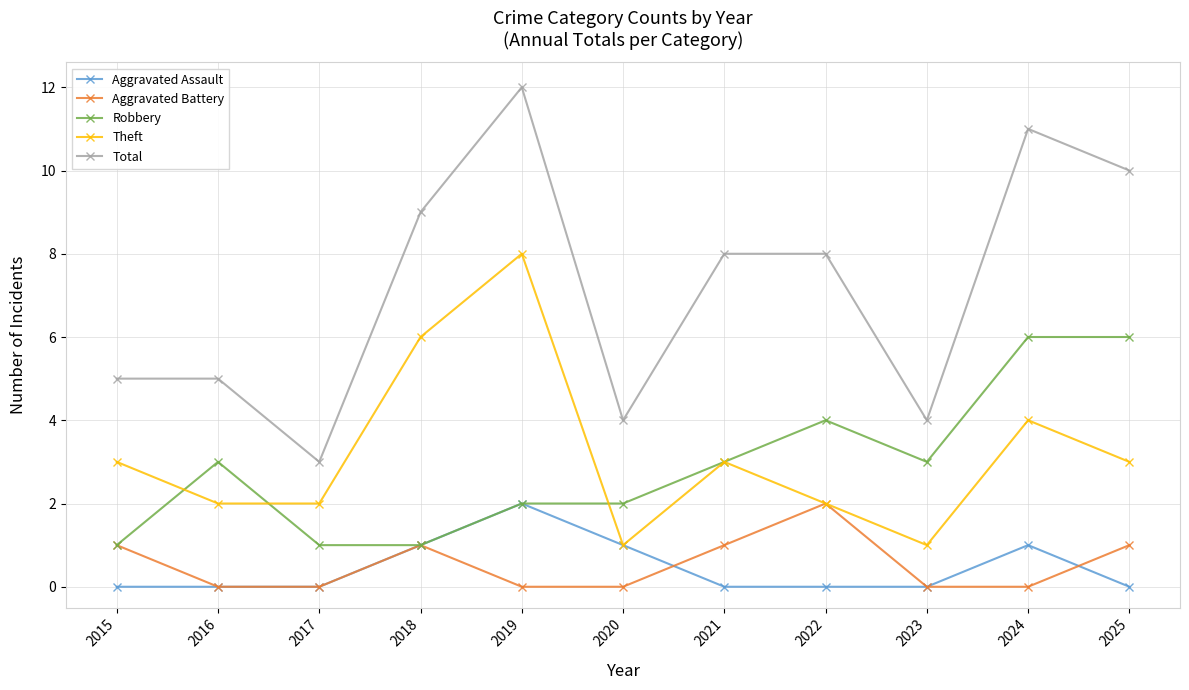

Where is the first local maximum for Aggravated Battery?

2018